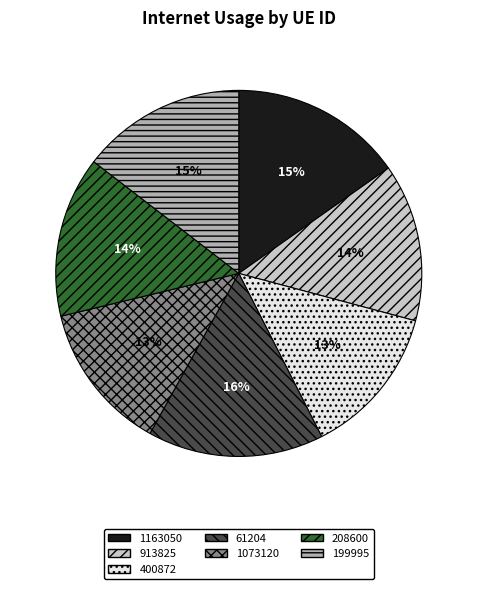

The 61204 slice represents 16% of the pie. True or false?

True